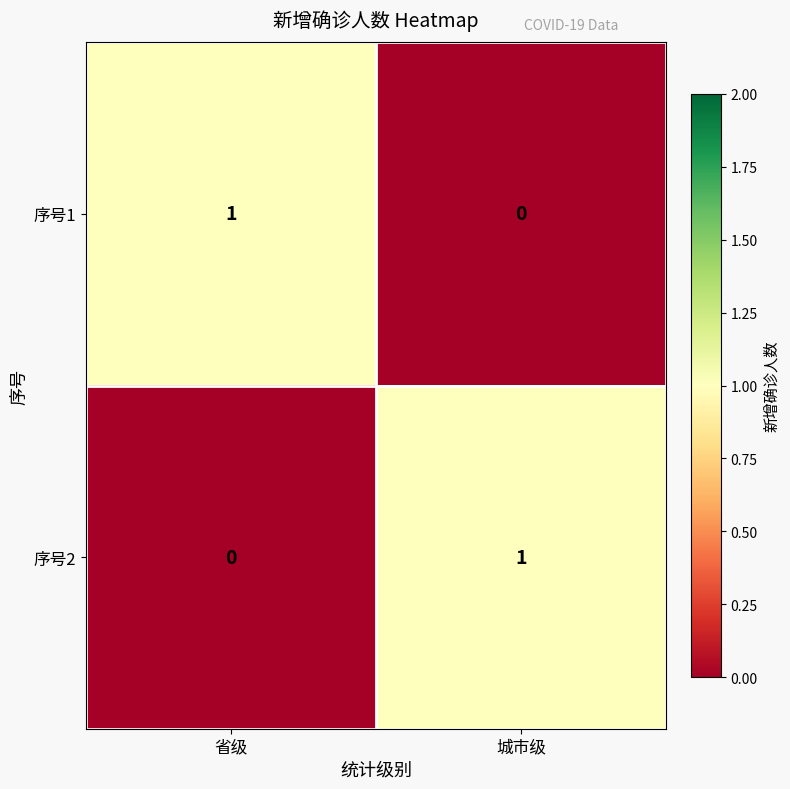

The value of 序号1 at 省级 is 1. True or false?

True